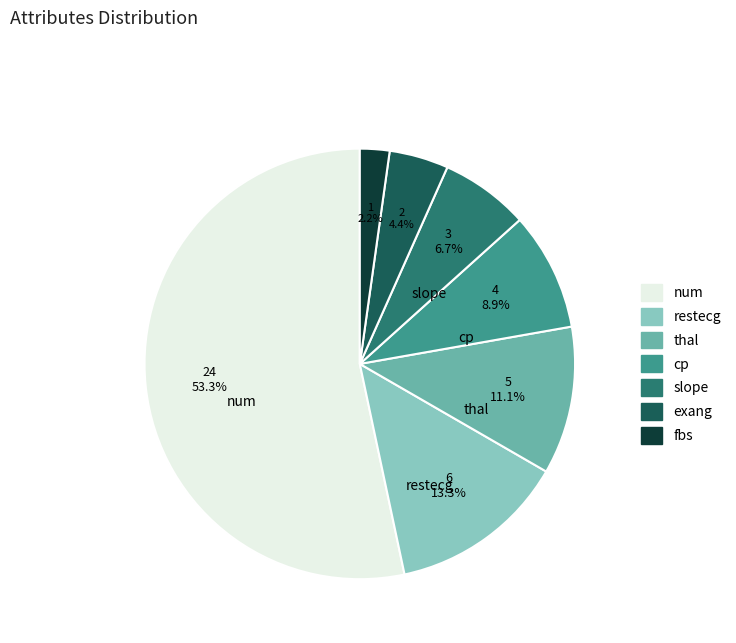

Which slice represents more than half of the pie?

num